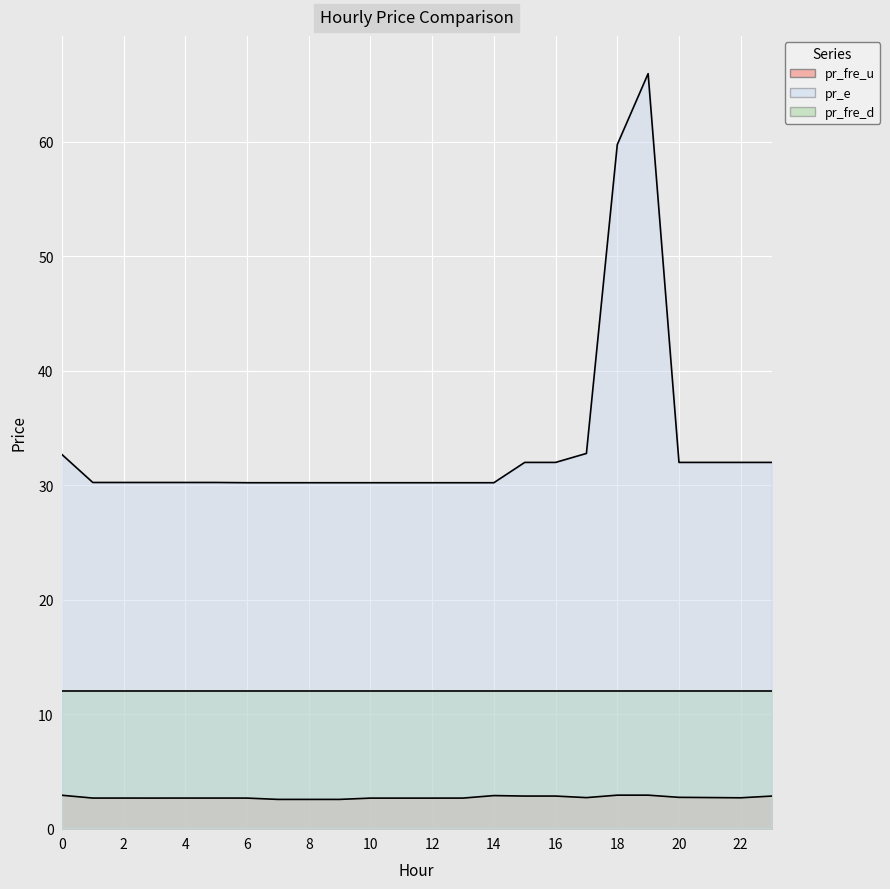

What is the minimum value for pr_e?

30.2